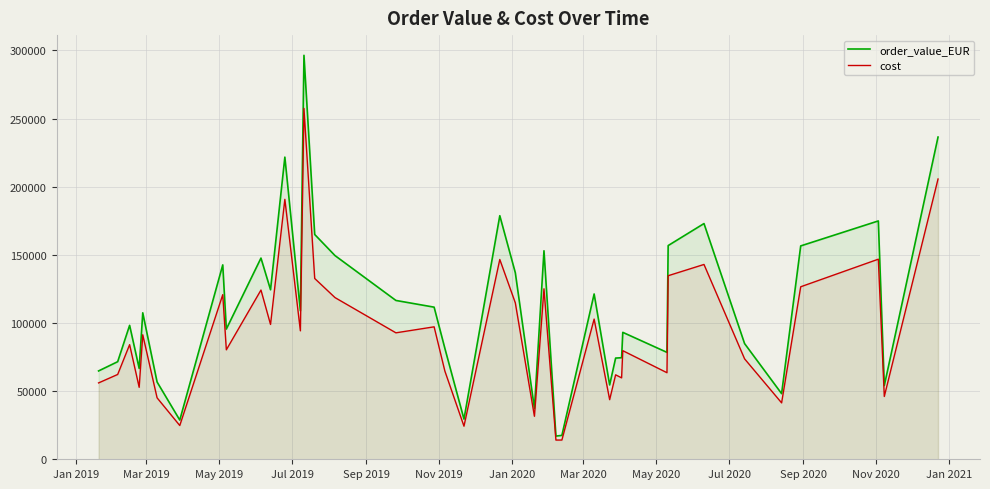

Which series has the largest total across all categories?

order_value_EUR